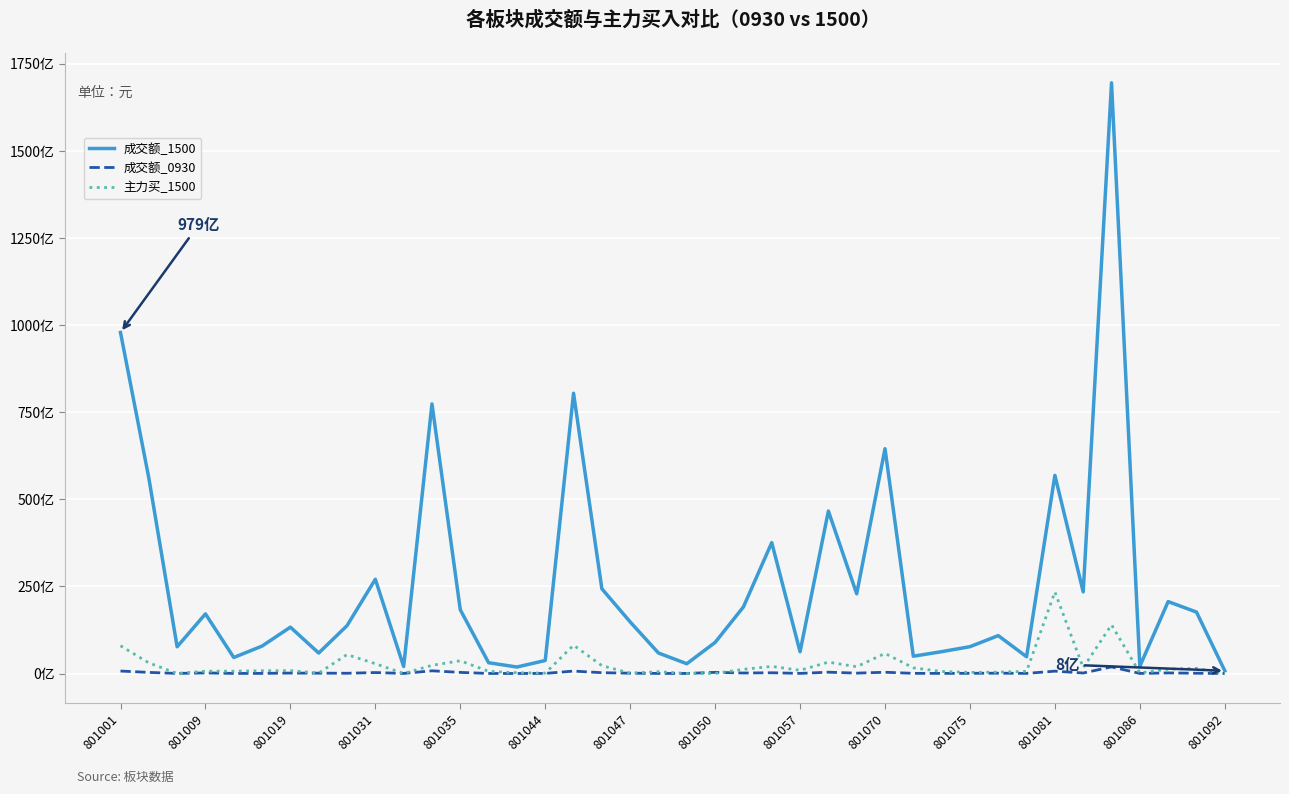

Which series has the largest total across all categories?

成交额_1500